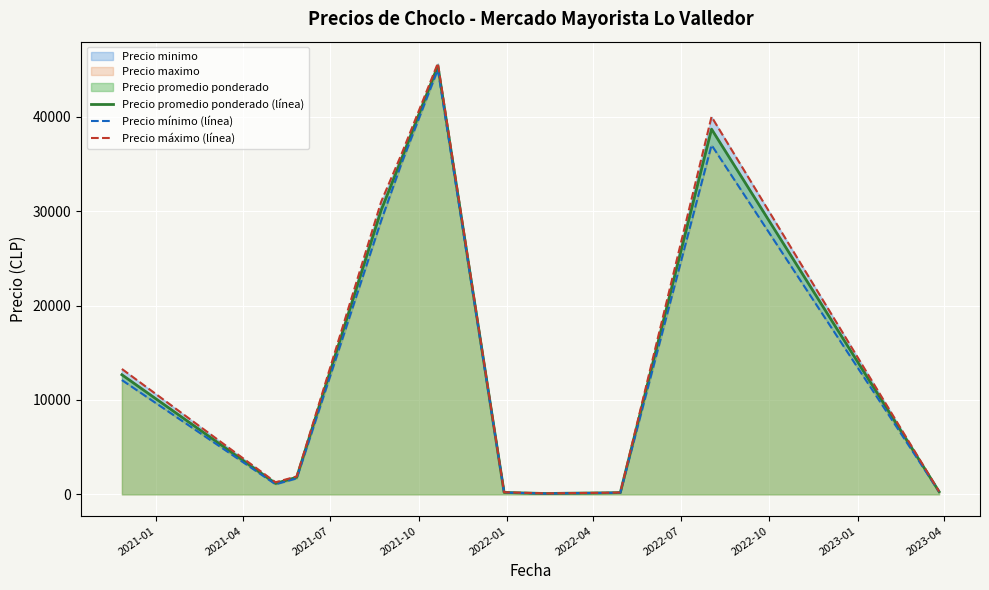

In Precio mínimo (línea), how many points are higher than both neighbors (excluding endpoints)?

2